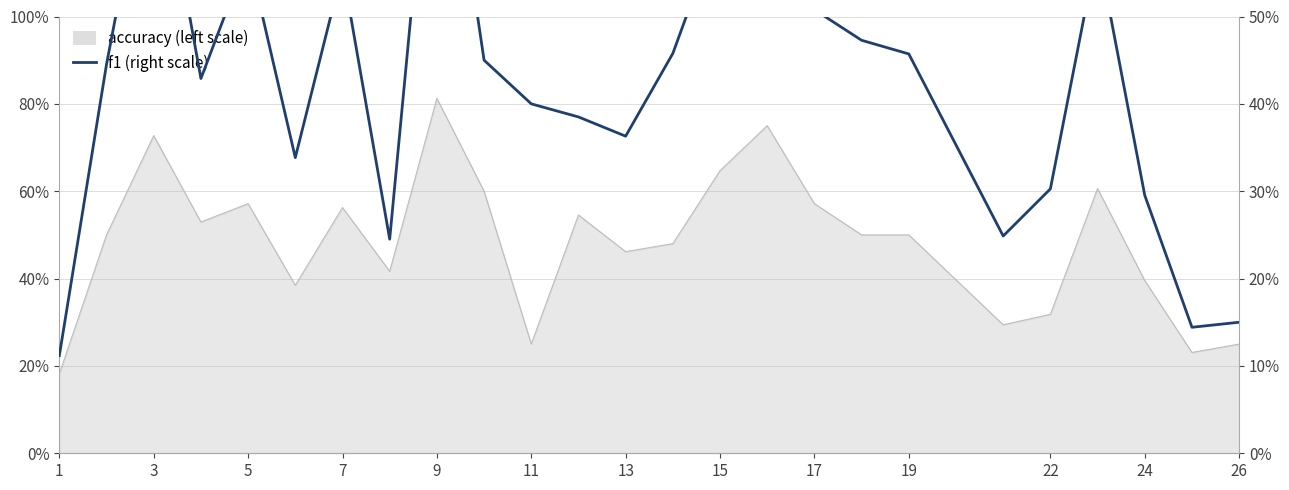

How many values are between 0 and 1?

25